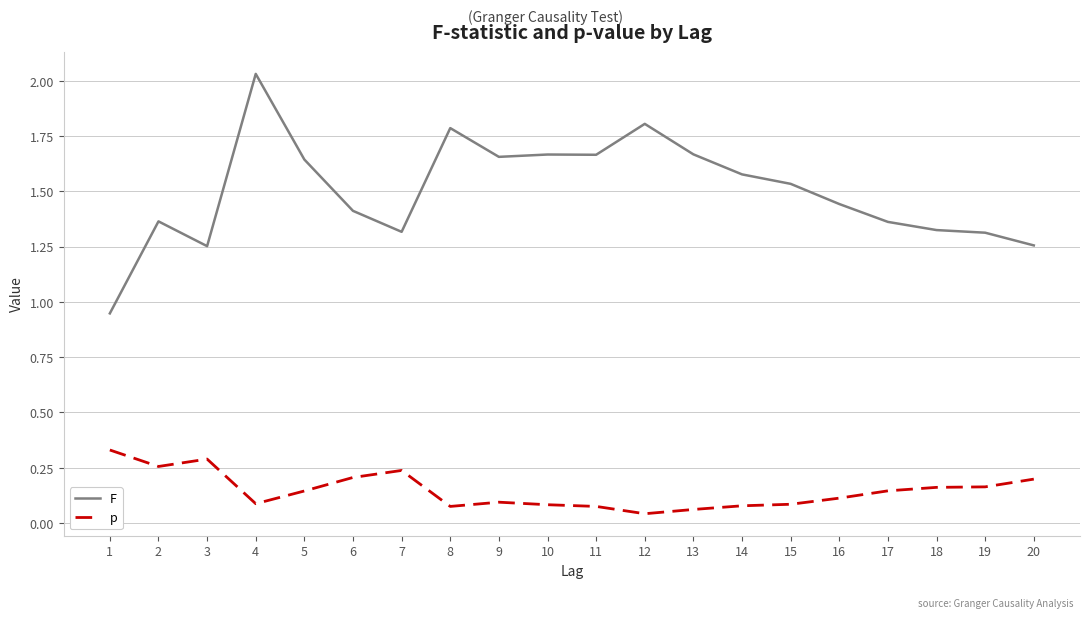

What is the spread (max minus min) of values at 19?

1.1